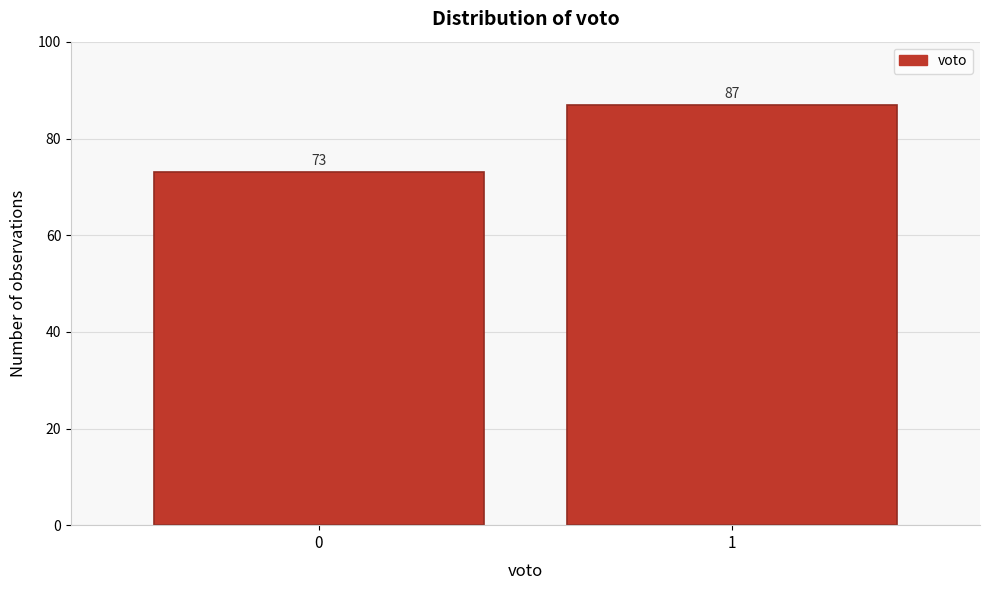

Reading left to right, transcribe all the data shown in this chart.

73	87